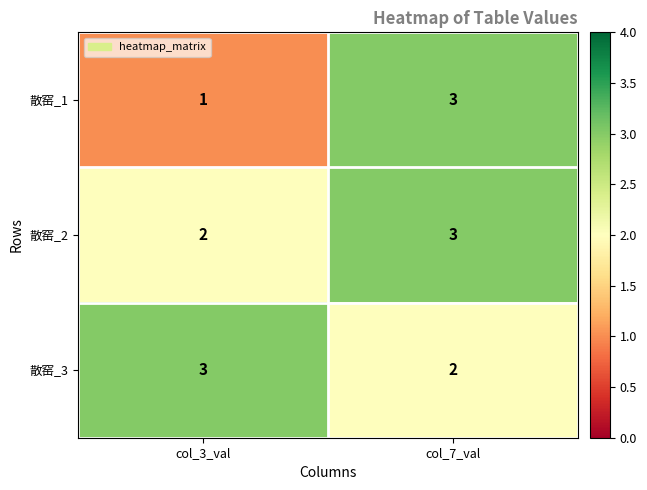

Reading left to right, transcribe all the data shown in this chart.

散窑_1: 1	3
散窑_2: 2	3
散窑_3: 3	2